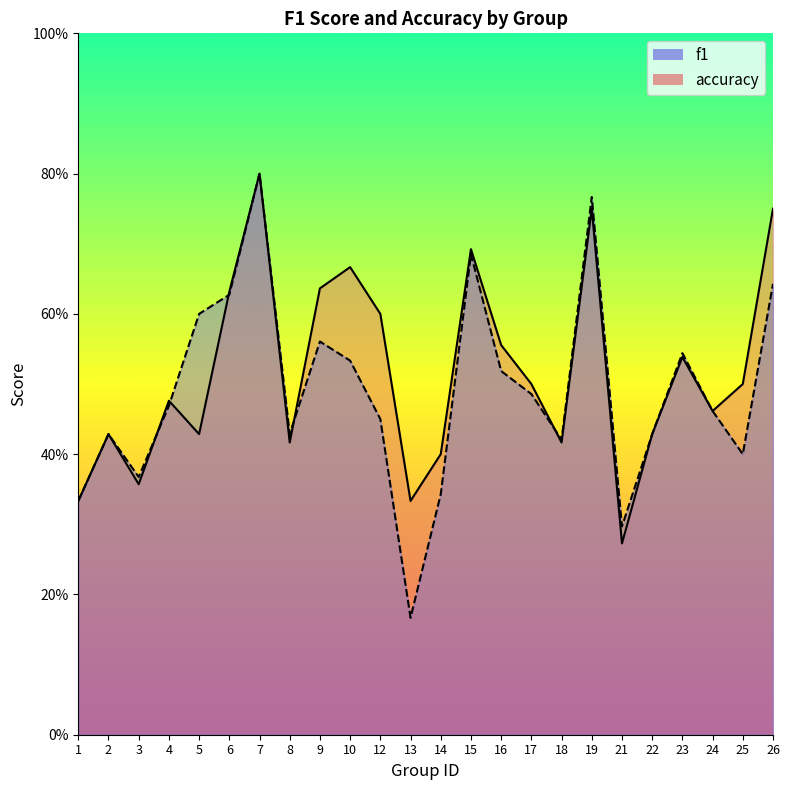

What is the difference between the second highest and minimum values in the accuracy series?

0.5